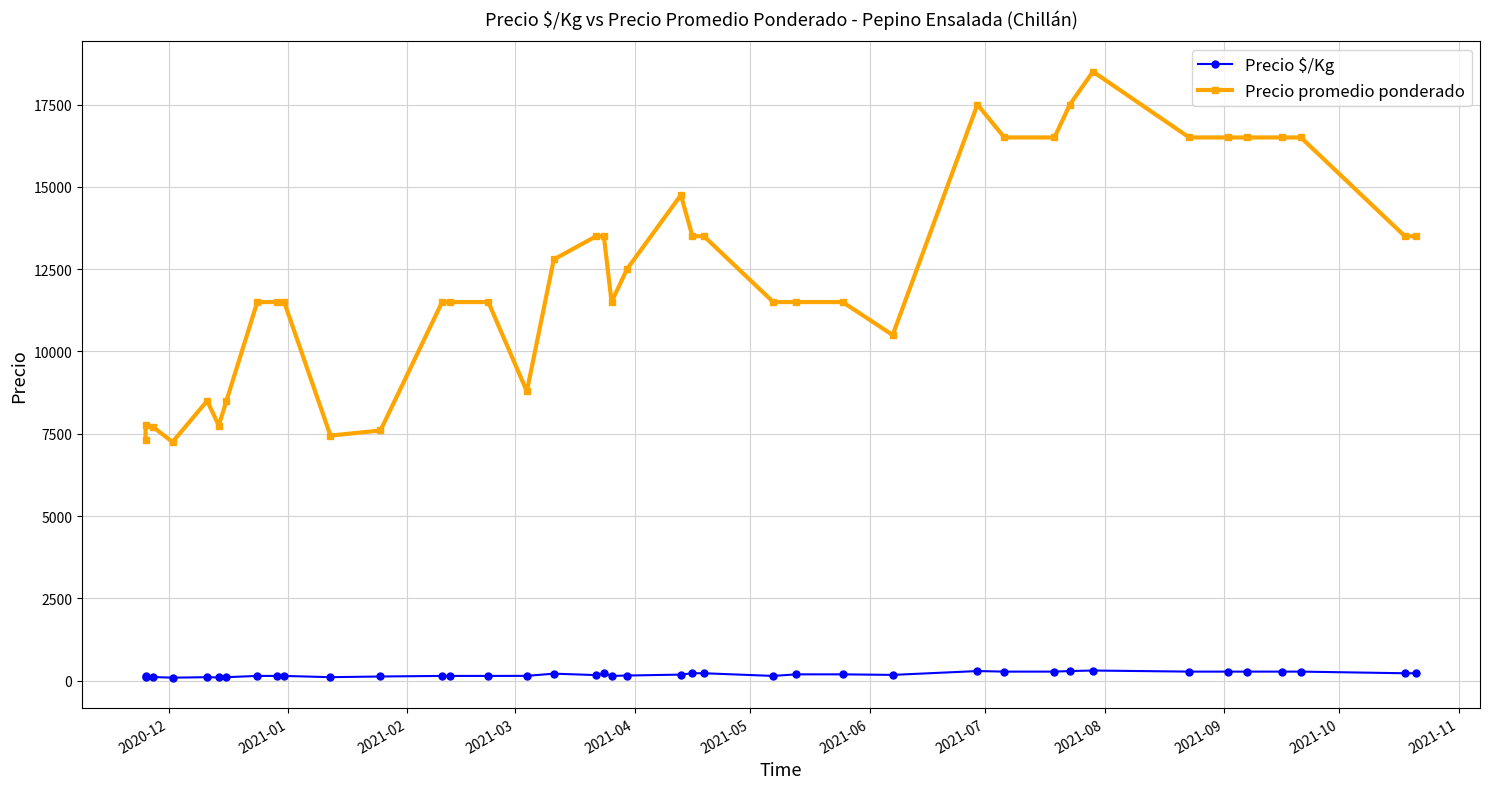

True or false: Precio promedio ponderado and Precio $/Kg intersect in this chart.

False